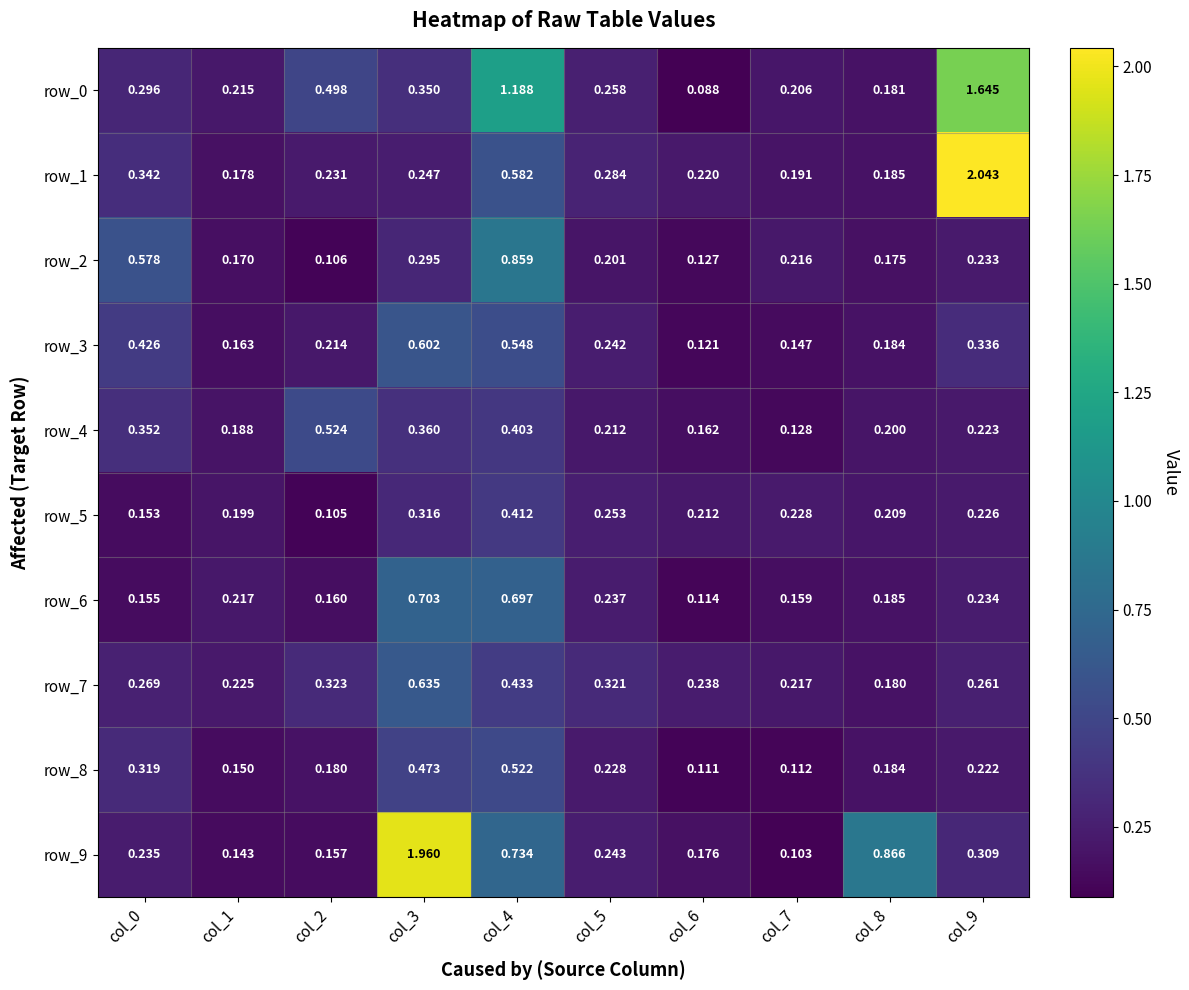

List the labels in order of row_4 value, smallest first.

col_7, col_6, col_1, col_8, col_5, col_9, col_0, col_3, col_4, col_2